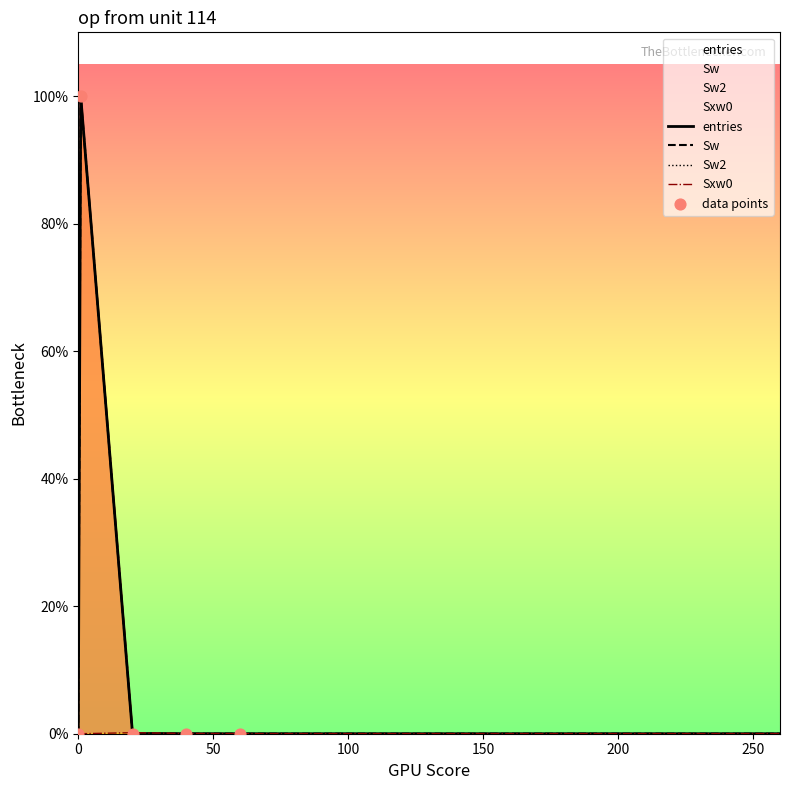

What are all the series names shown in the legend?

entries, Sw, Sw2, Sxw0